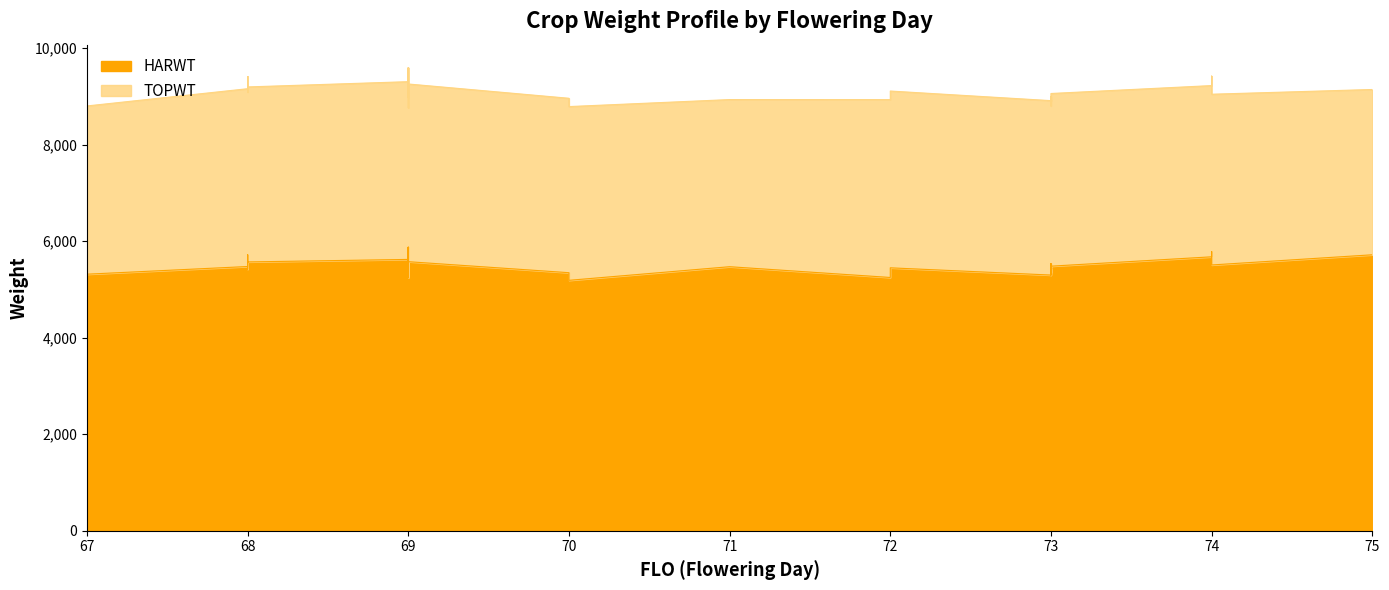

True or false: TOPWT and HARWT intersect in this chart.

False